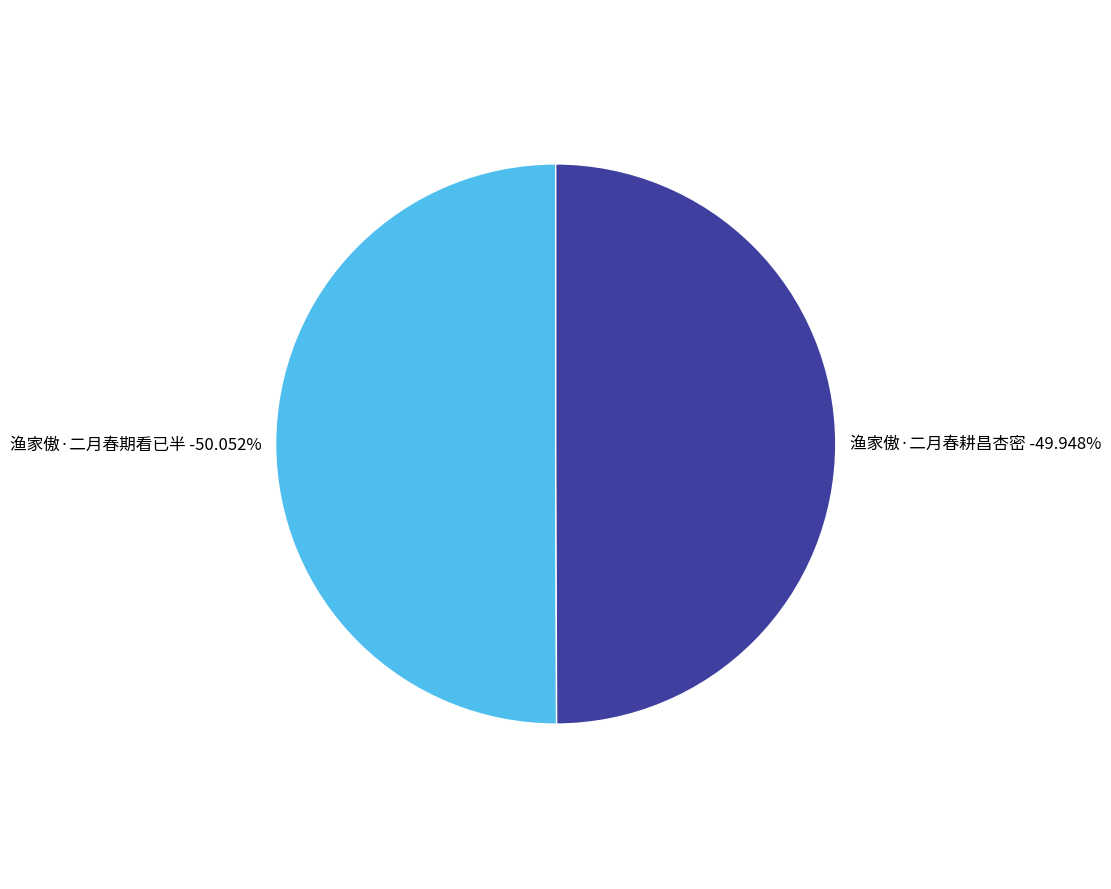

How many segments does this pie chart have?

2